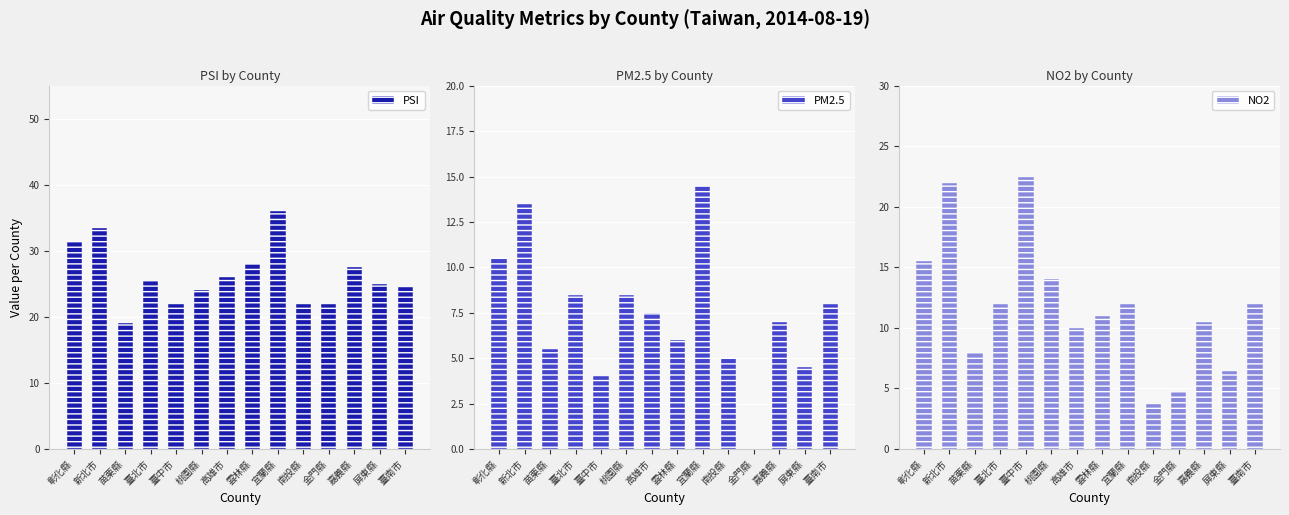

Reading left to right, transcribe all the data shown in this chart.

PSI: 31.5	33.5	19.0	25.5	22.0	24.0	26.0	28.0	36.0	22.0	22.0	27.5	25.0	24.5
PM2.5: 10.5	13.5	5.5	8.5	4.0	8.5	7.5	6.0	14.5	5.0	0.0	7.0	4.5	8.0
NO2: 15.5	22.0	8.0	12.0	22.5	14.0	10.0	11.0	12.0	3.7	4.7	10.5	6.4	12.0